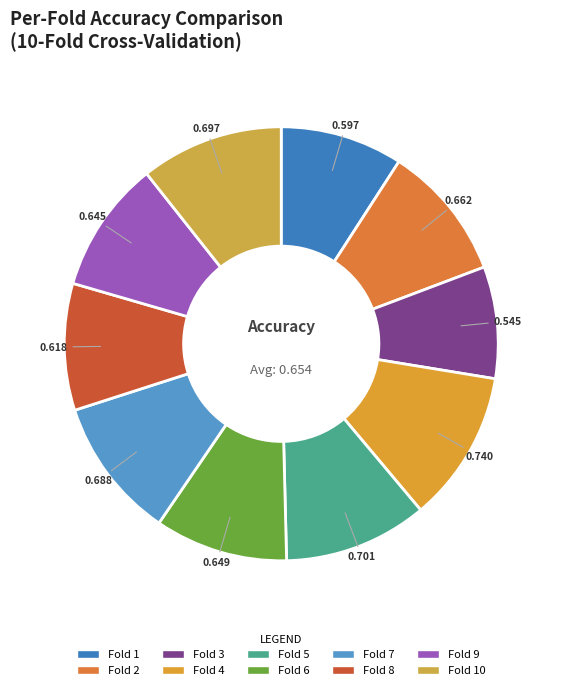

Which slice is the smallest?

Fold 3